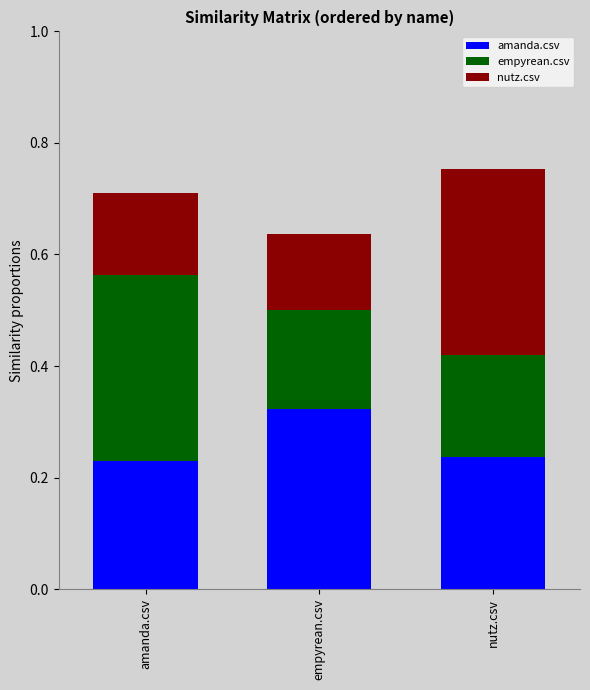

What is the total value across all series at empyrean.csv?

0.6